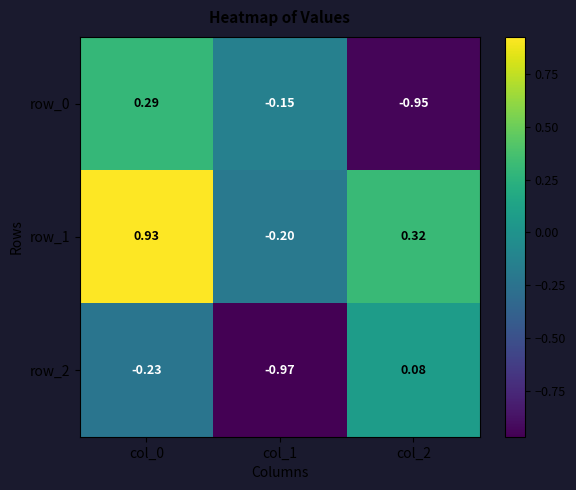

Is the value of row_0 at col_2 greater than the value of row_1 at col_1?

No